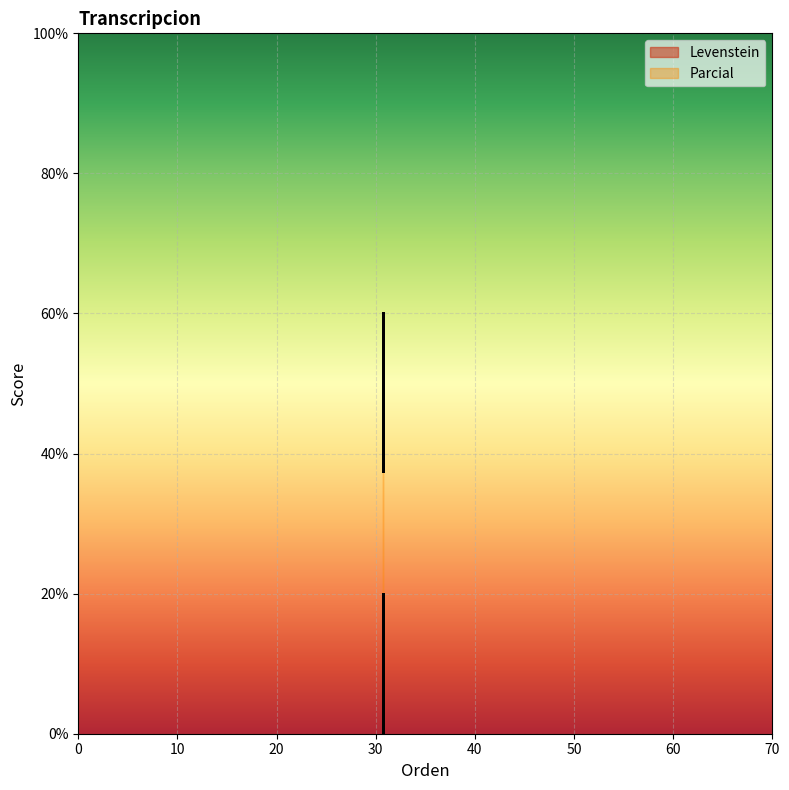

How many distinct data groups are displayed?

2